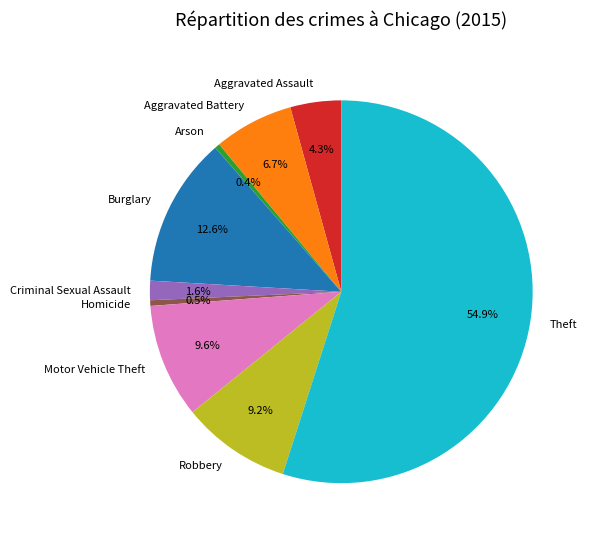

To the nearest percent, what is the difference between the largest and smallest slice percentages?

55%